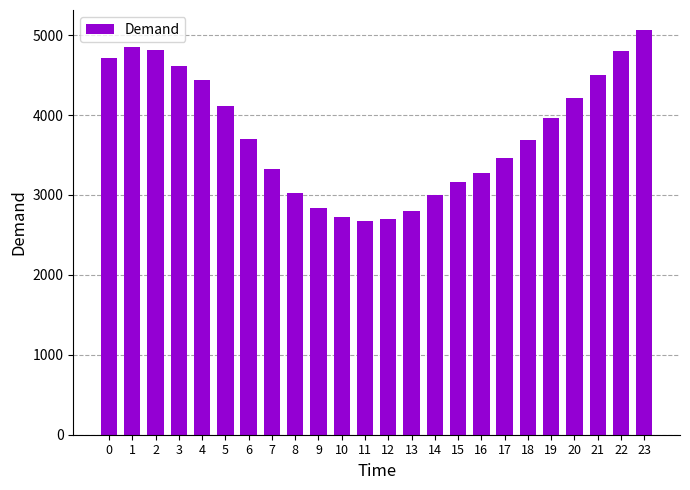

Where is the data nearest to the value 3870?

19